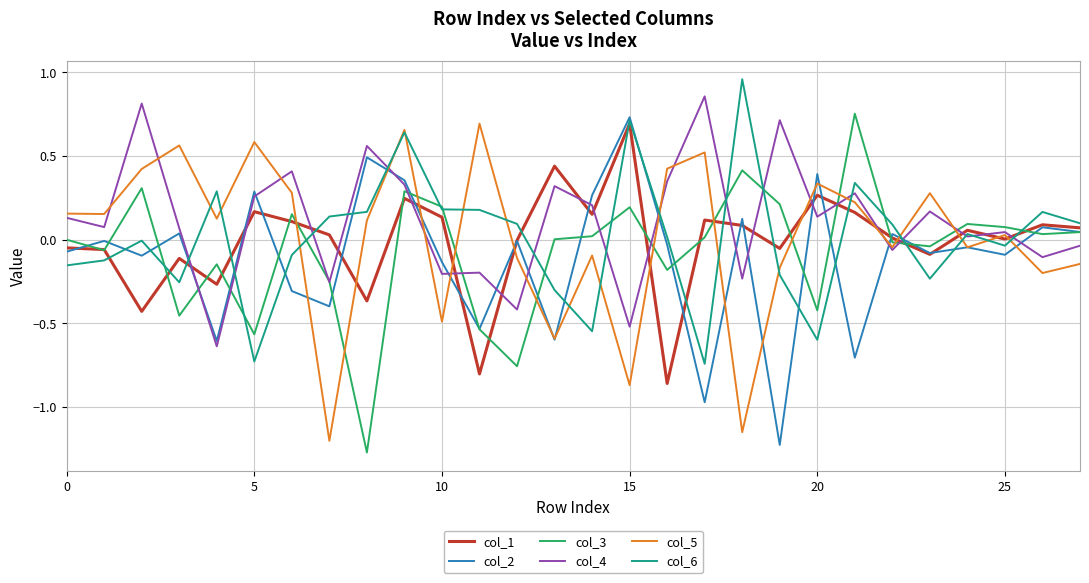

What is the difference between the maximum and minimum values in the col_2 series?

2.0